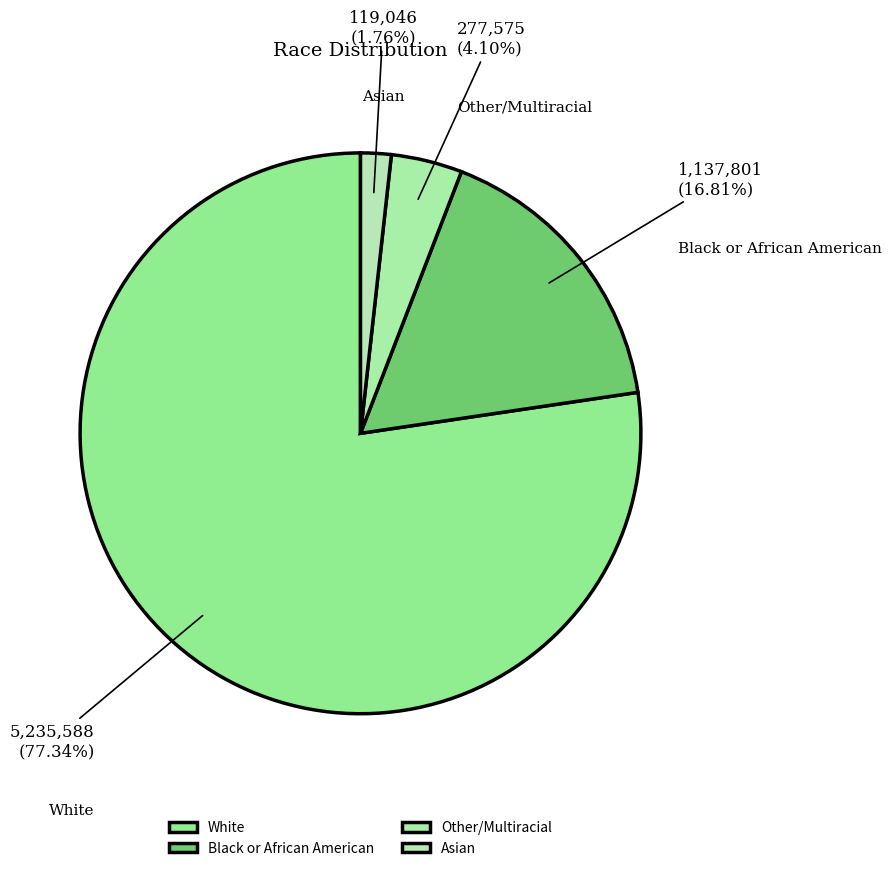

Rank the categories by value from highest to lowest.

White, Black or African American, Other/Multiracial, Asian